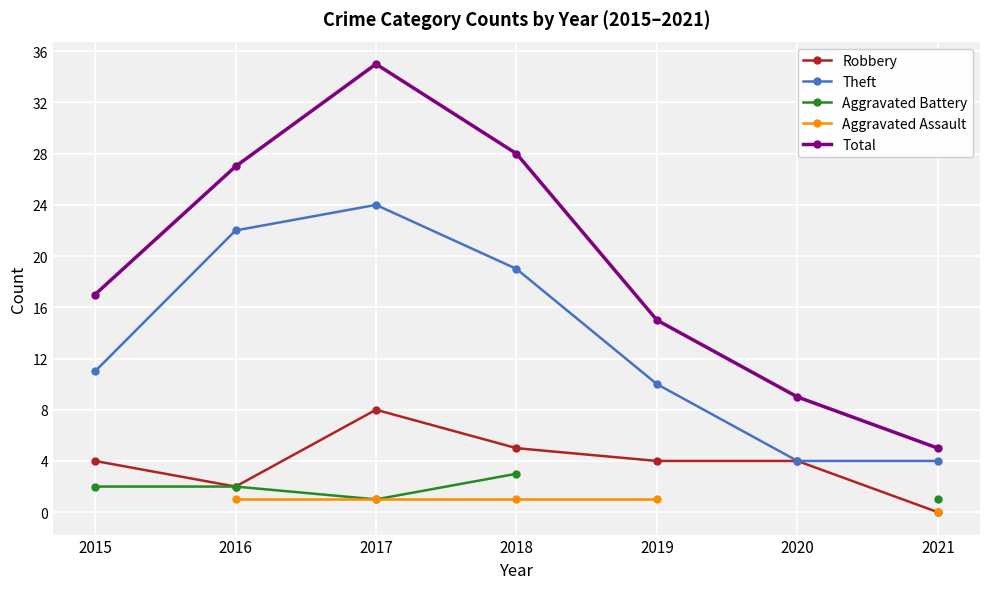

How many data points in Aggravated Assault are less than 1?

1